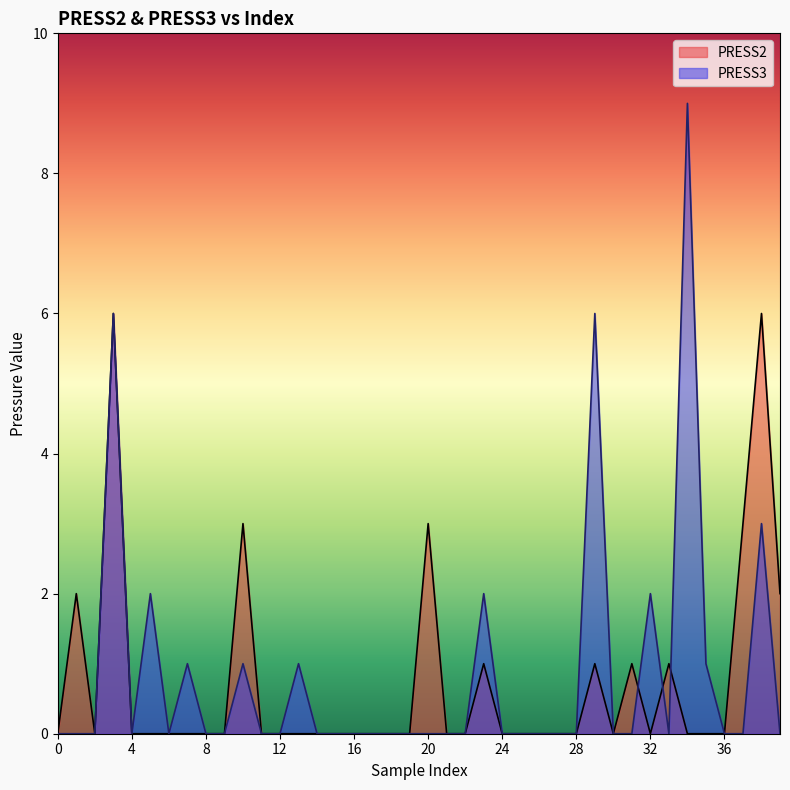

What are all the series names shown in the legend?

PRESS2, PRESS3